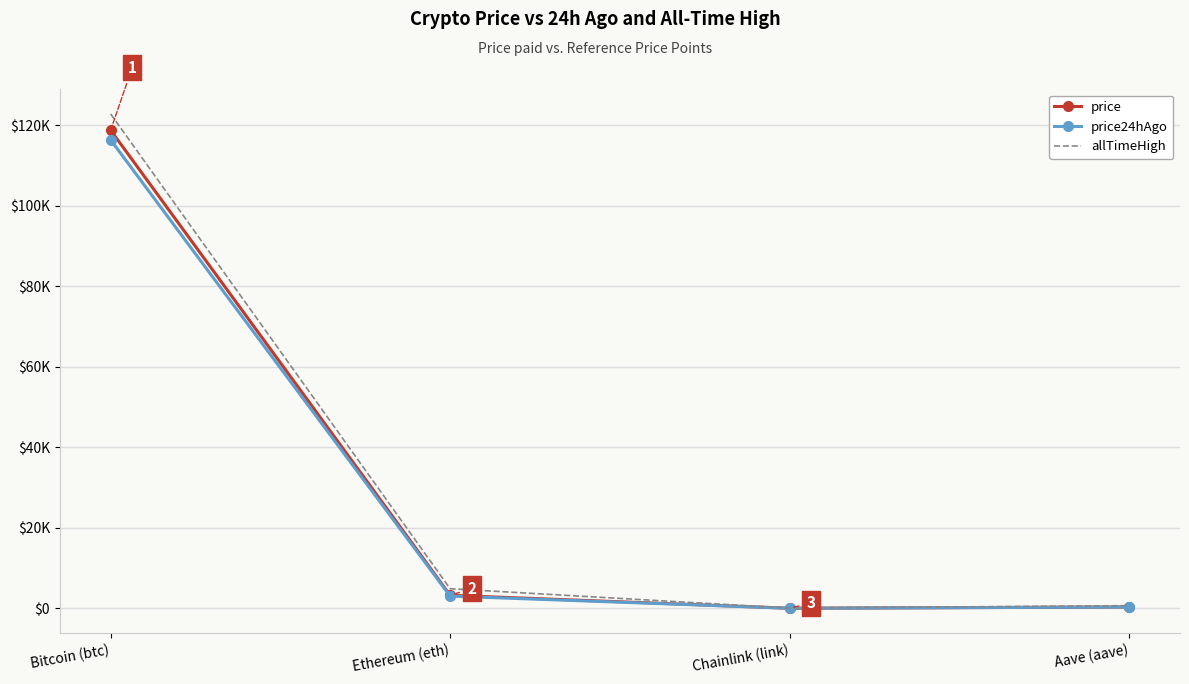

True or false: price24hAgo and allTimeHigh intersect in this chart.

False